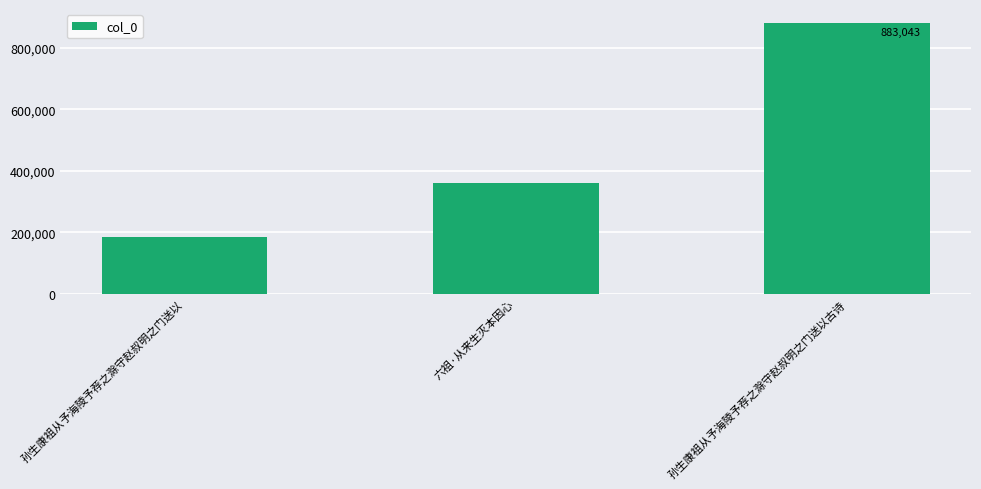

How many distinct data groups are displayed?

1